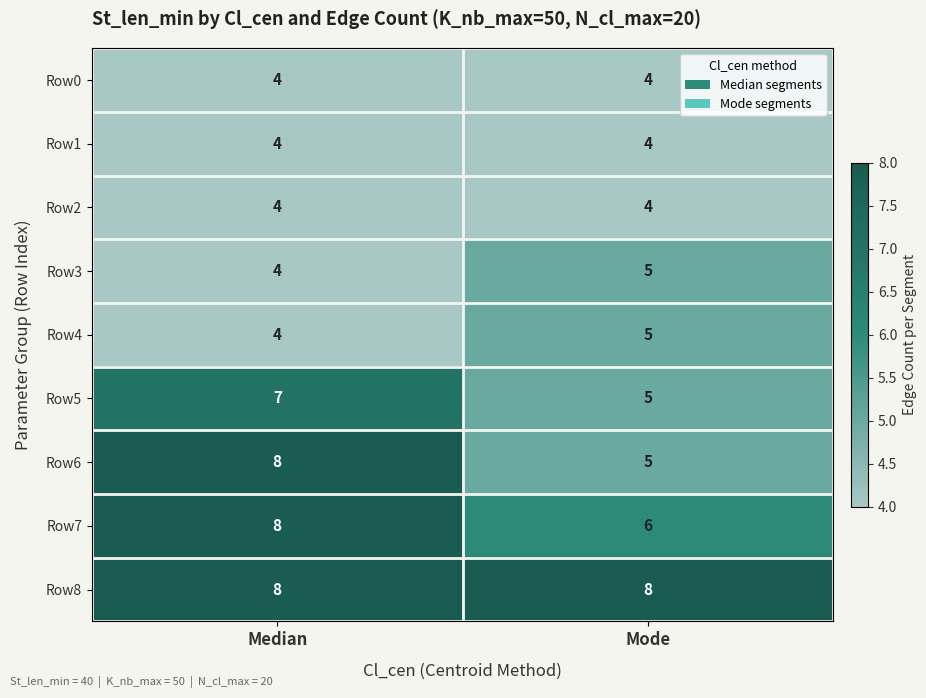

The value of Row7 at Median is 5. True or false?

False